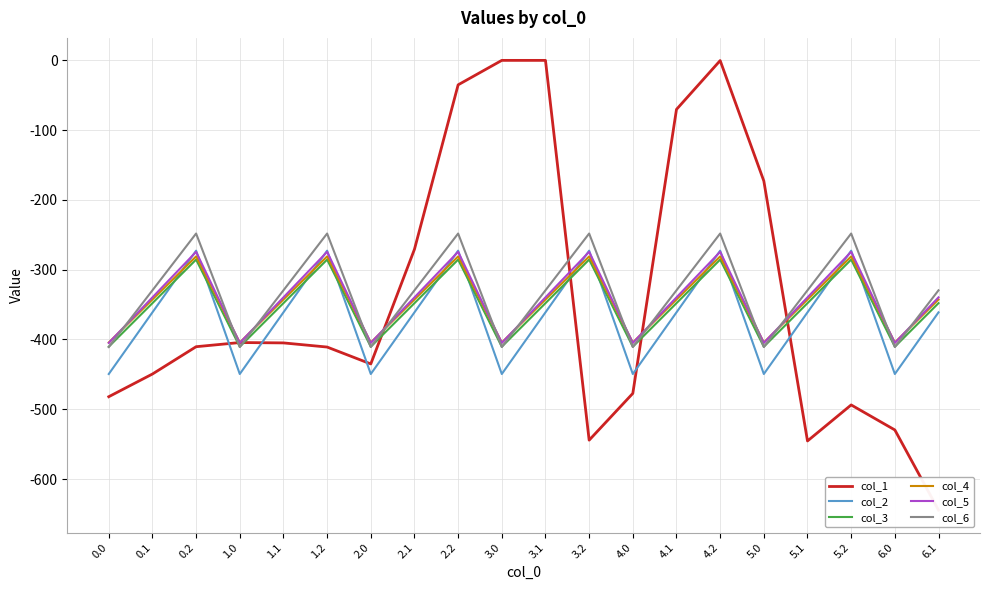

What is the maximum value for col_2?

-272.7